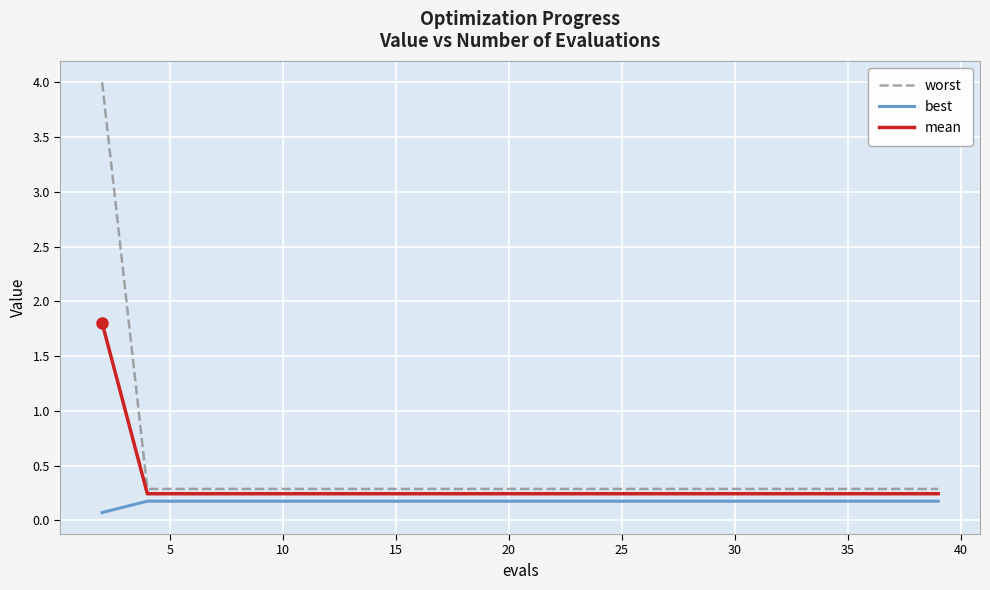

What is the maximum value shown in the chart?

4.0